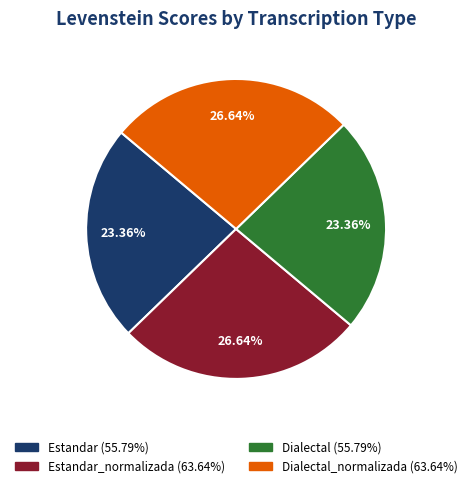

Does any single category account for the majority?

No